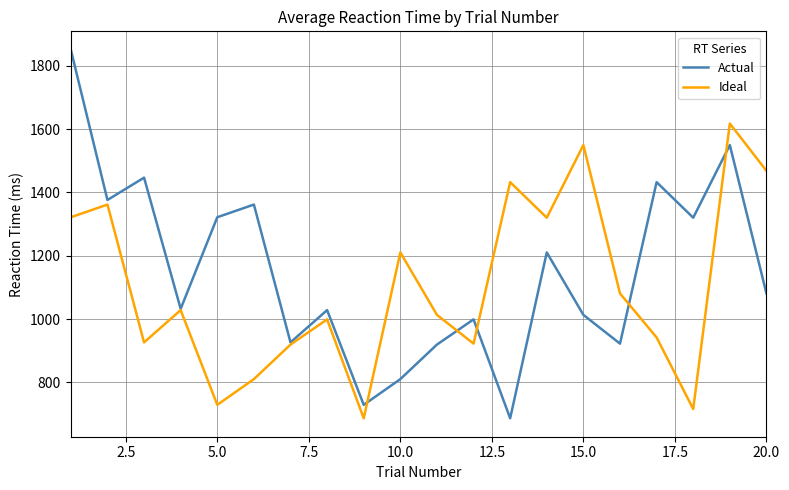

What is the maximum value shown in the chart?

1850.5